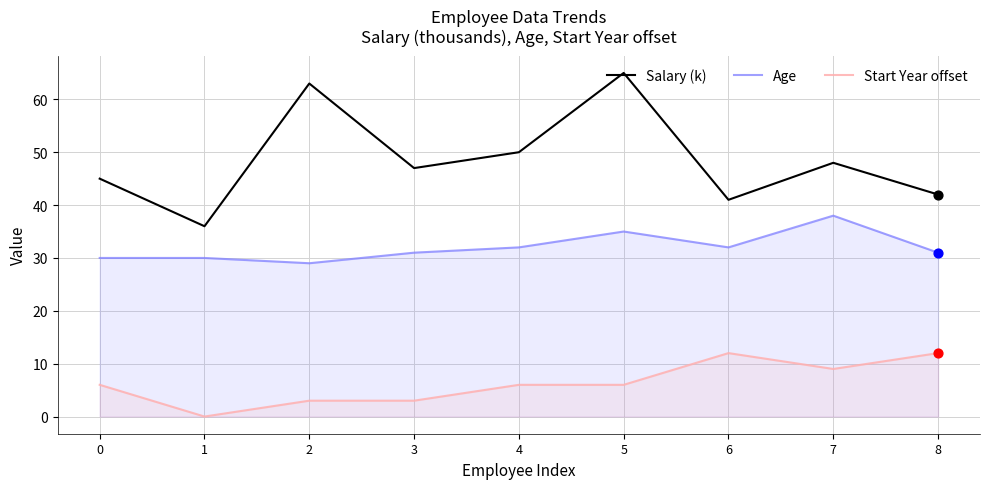

Which series reaches the maximum Y coordinate?

Salary (k)